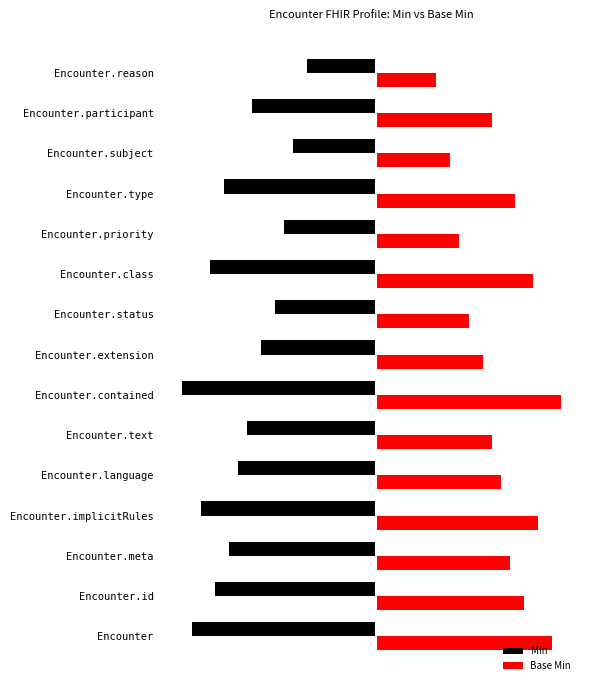

Does the chart contain stacked bars?

No